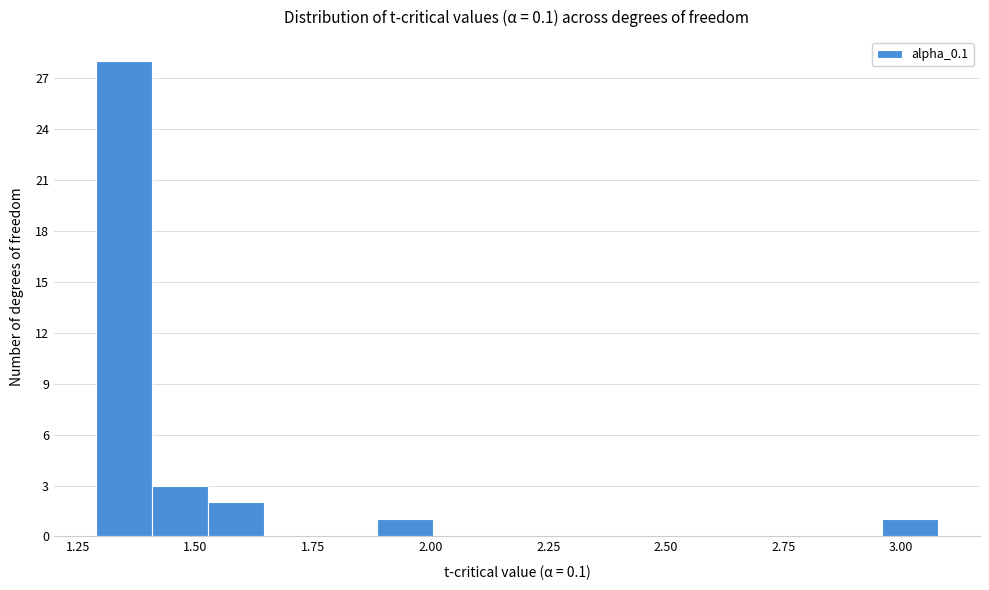

Read against the x-axis, roughly where is the centre of the tallest bar?

1.35